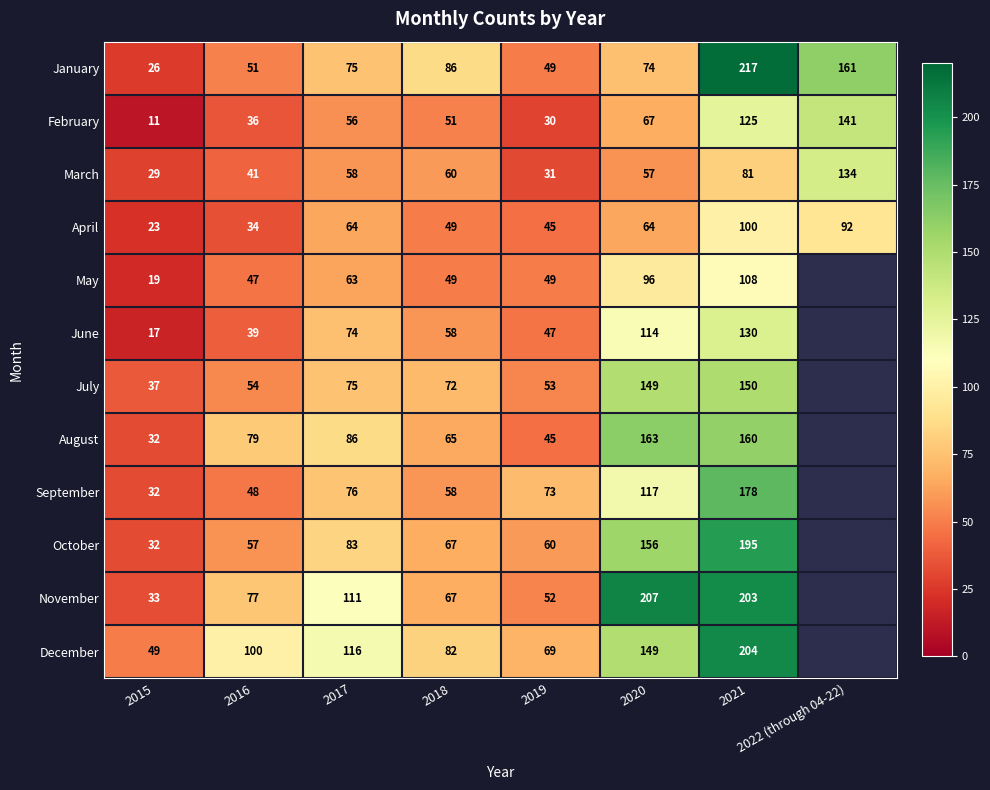

What value does the March series have at 2020, to the nearest 5?

55